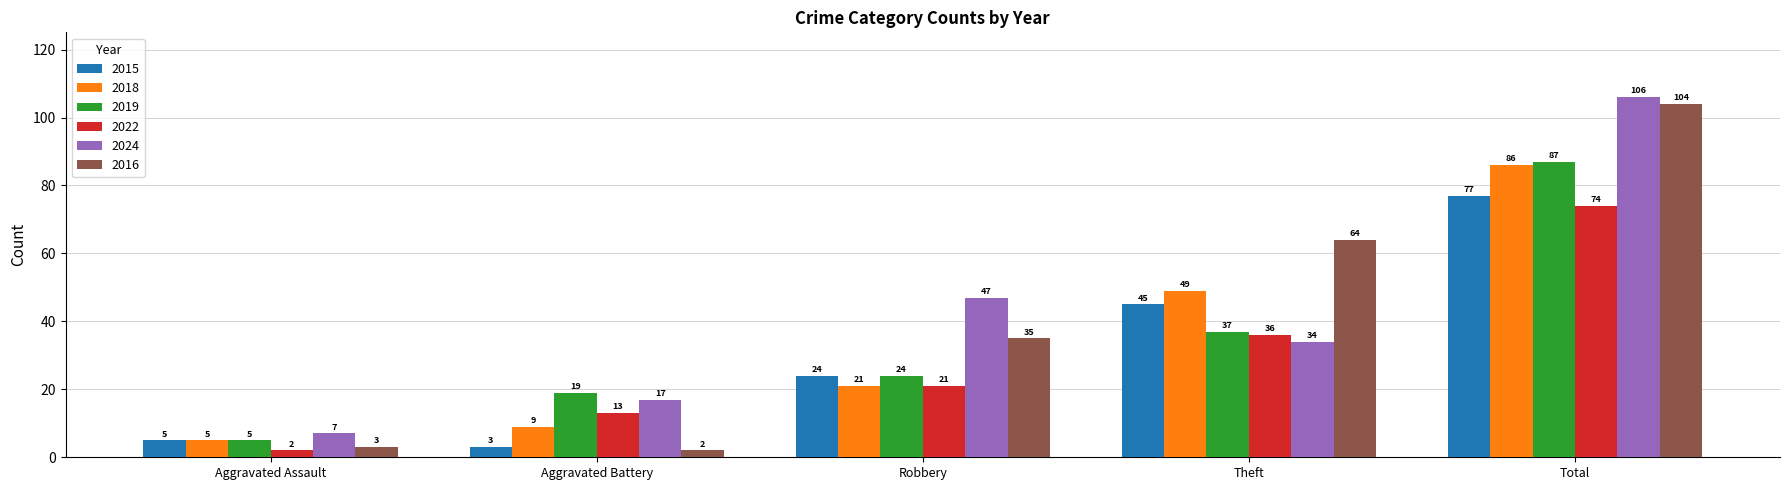

How many categories are shown in the chart?

5